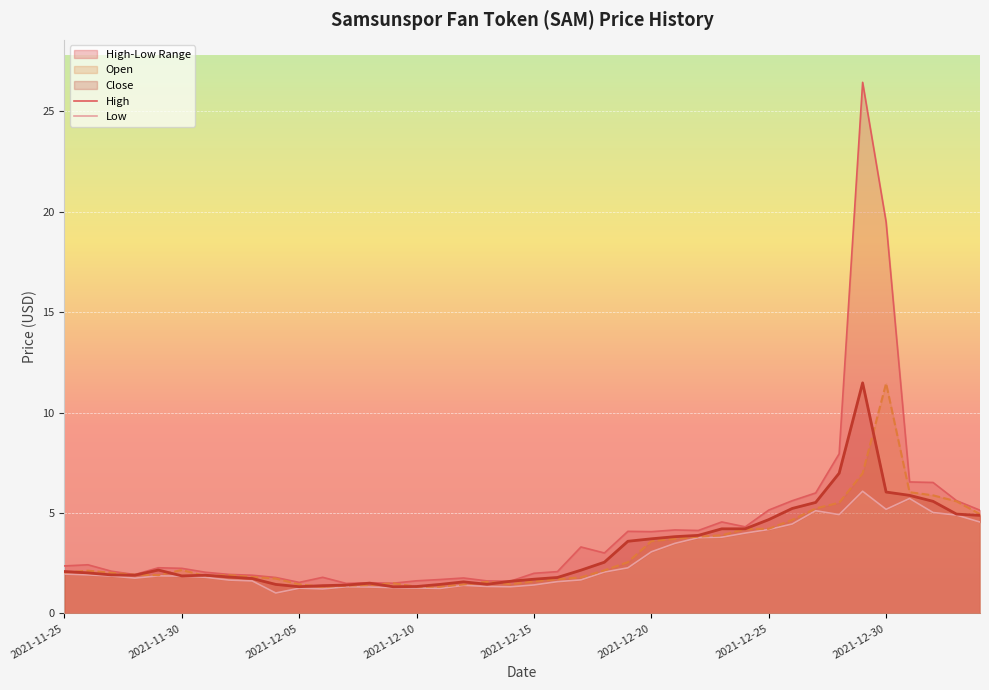

In Low, how many points are lower than both neighbors (excluding endpoints)?

7